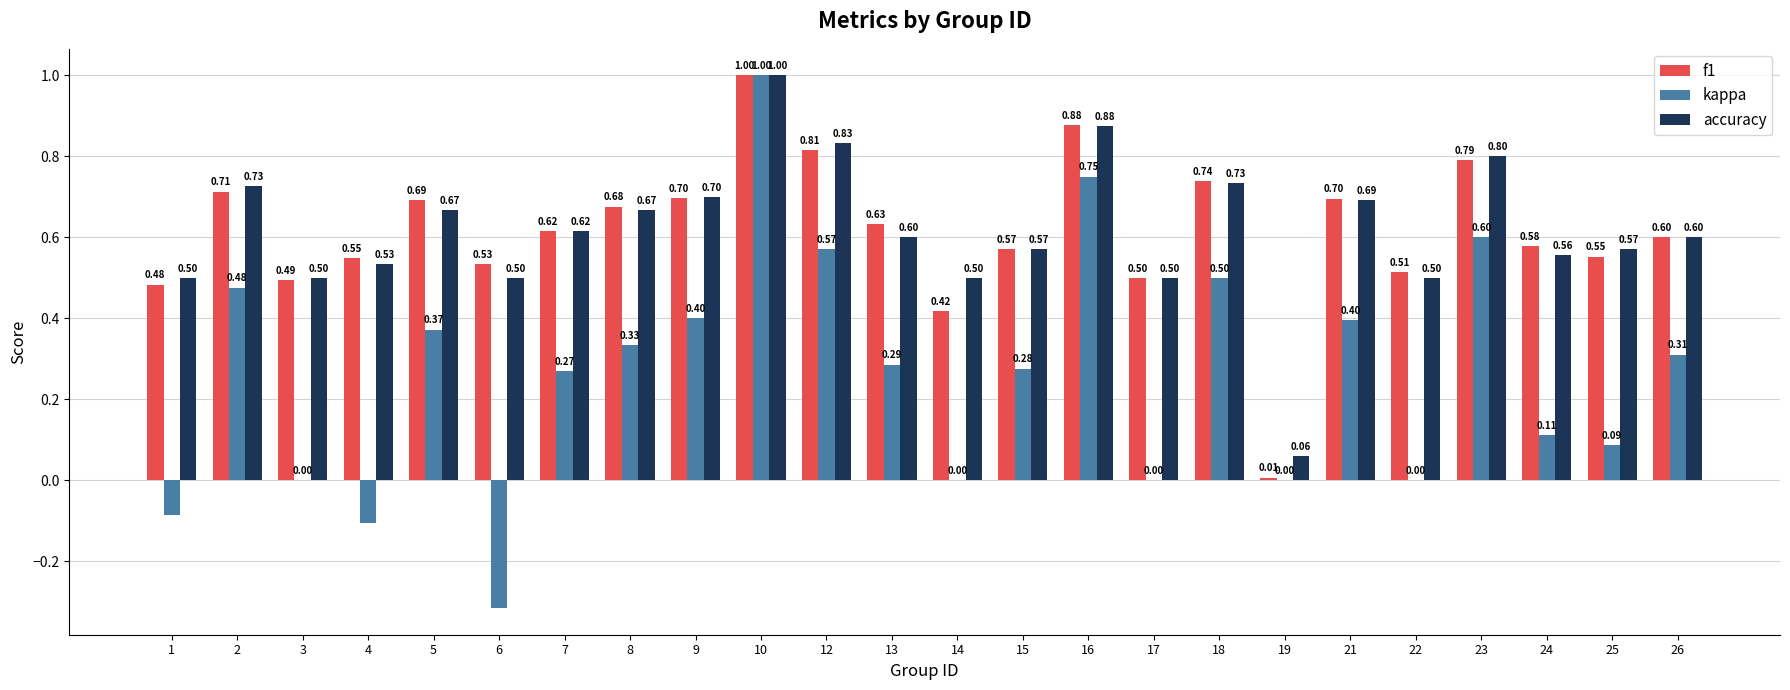

True or false: accuracy has a value of 1.1 at 23.

False